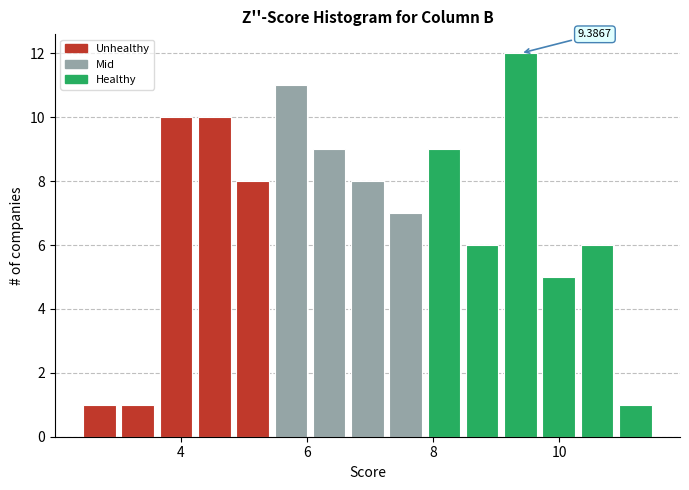

Read against the x-axis, roughly where is the centre of the tallest bar?

9.4